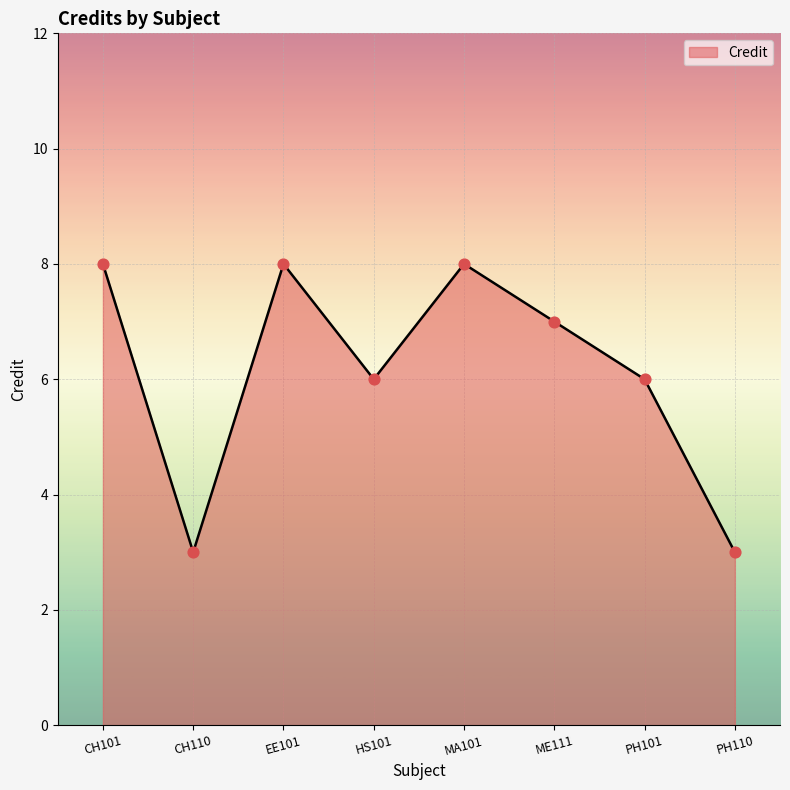

What is the change in value from CH101 to PH110?

-5